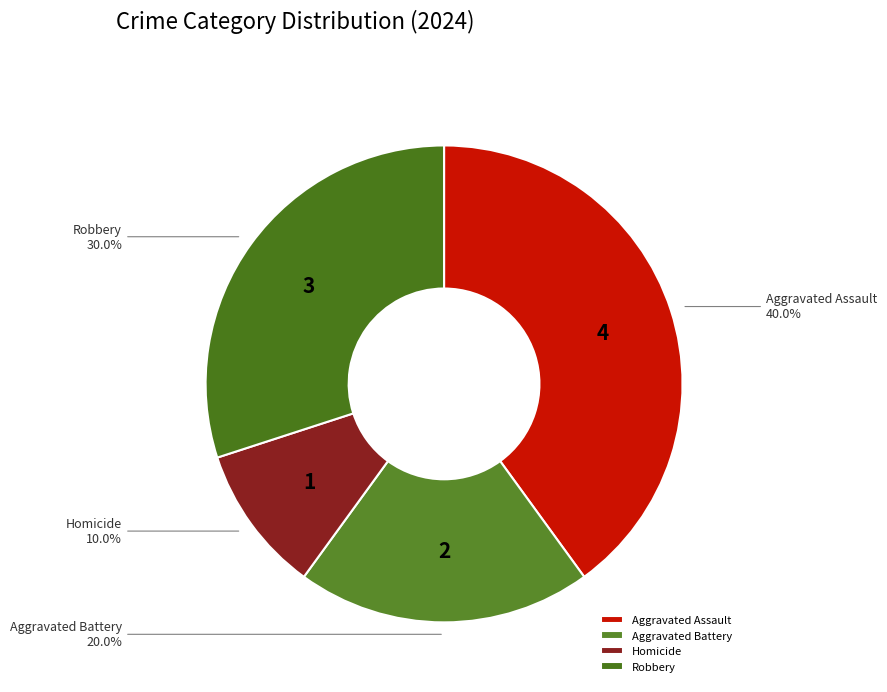

What percentage is NOT represented by Aggravated Battery?

80.0%